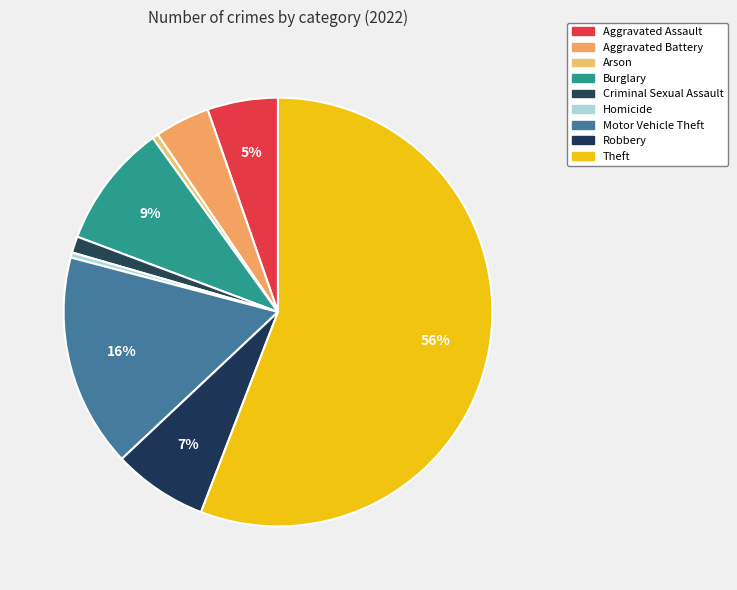

Count the number of slices in the pie.

9